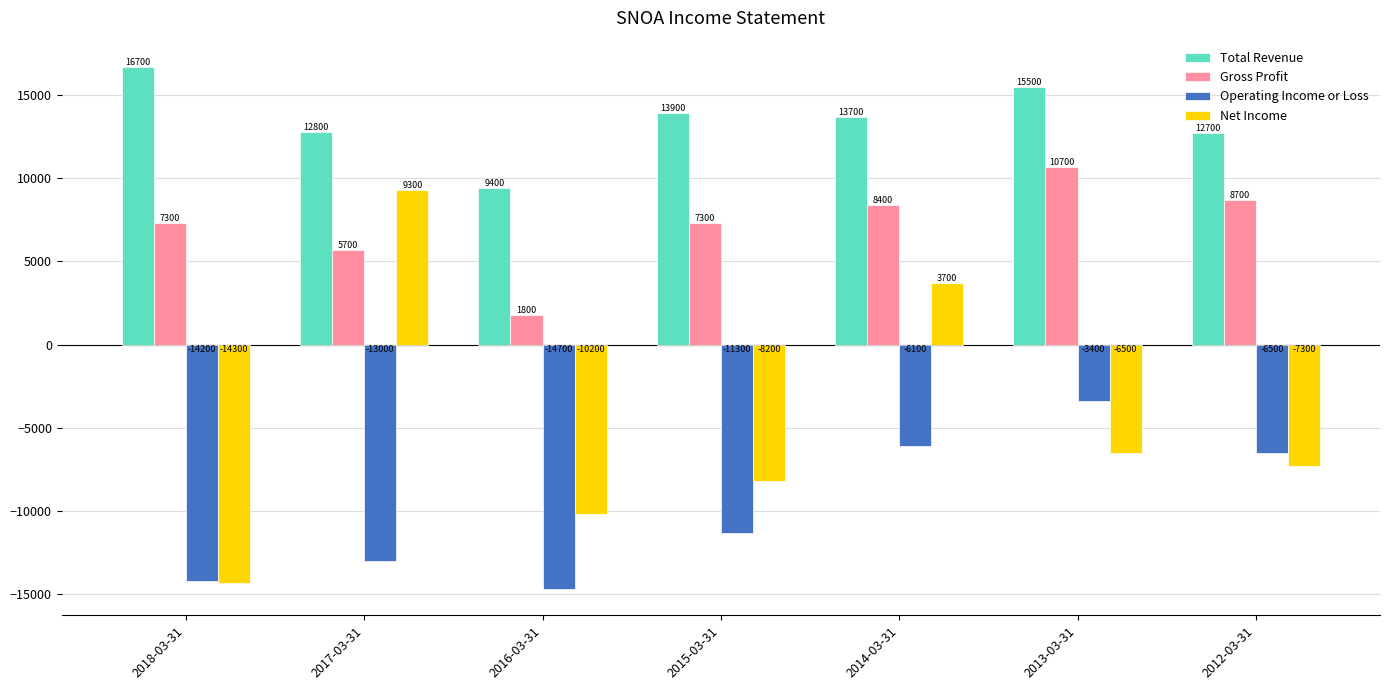

Which series has the widest spread of values?

Net Income